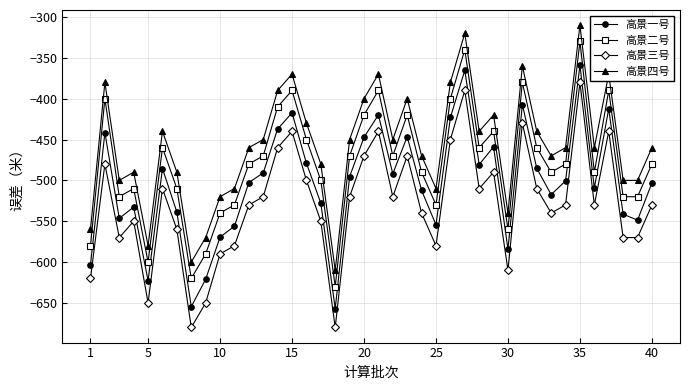

Which series has the largest total across all categories?

高景四号